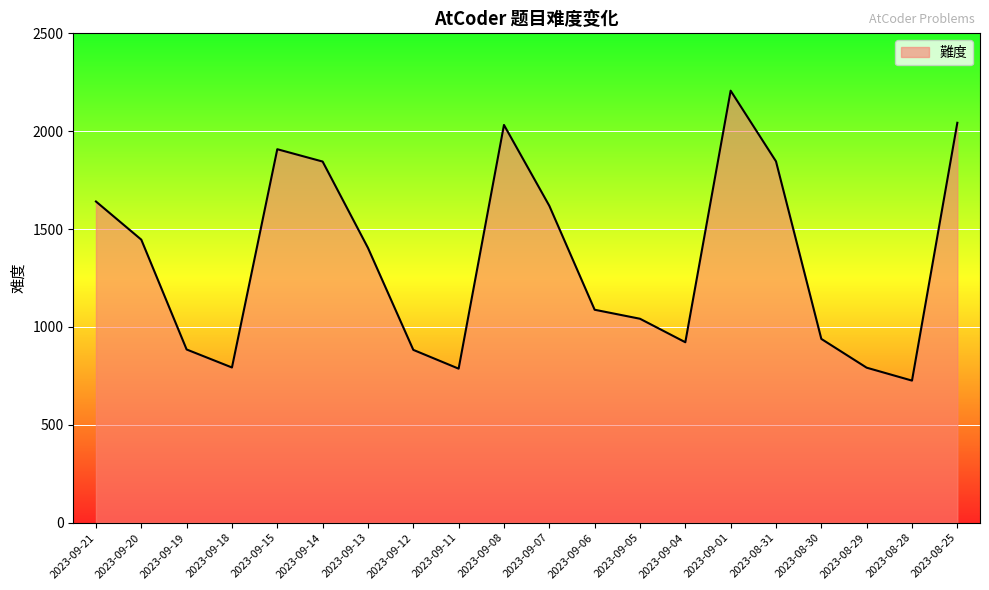

True or false: the data shows 1846 at 2023-08-31.

True